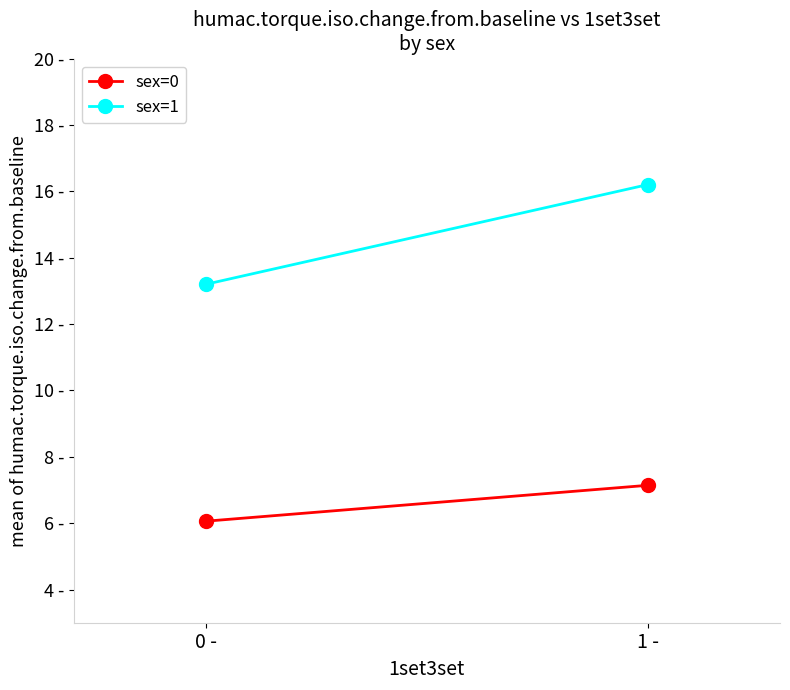

The value of sex=1 at 0 - is 4.5. True or false?

False